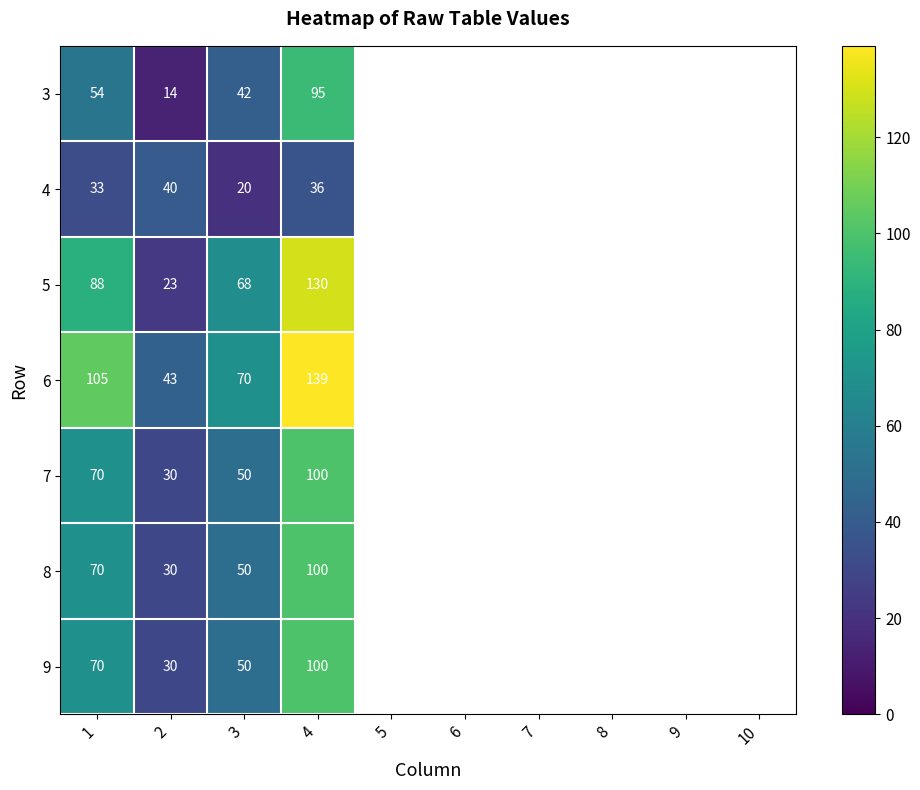

At which category is the sum across all series the highest?

4